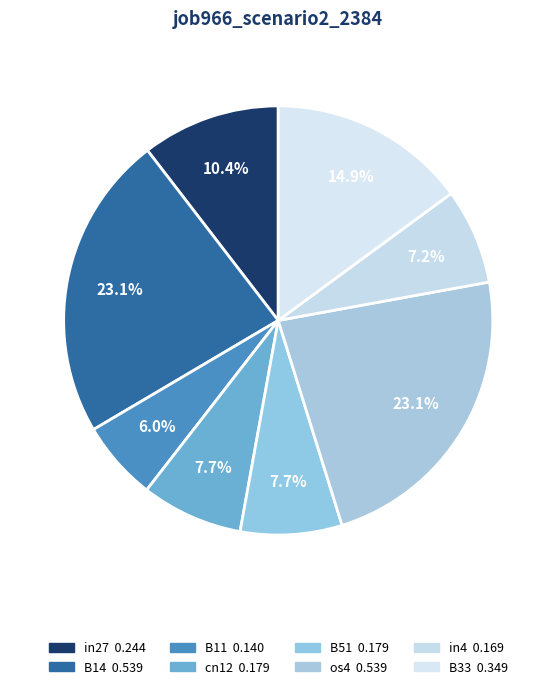

Is it true that in27 is 20% of the pie?

False